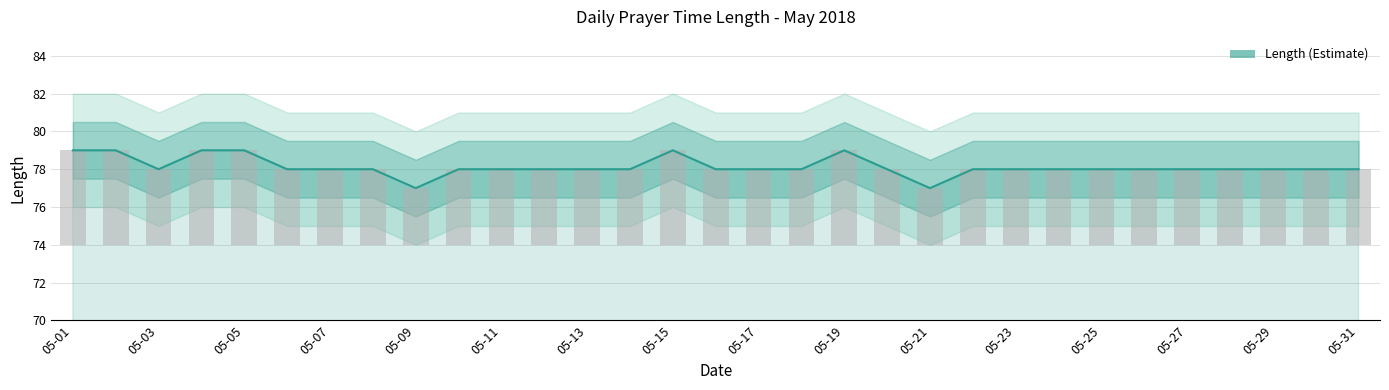

Reading left to right, transcribe all the data shown in this chart.

79	79	78	79	79	78	78	78	77	78	78	78	78	78	79	78	78	78	79	78	77	78	78	78	78	78	78	78	78	78	78